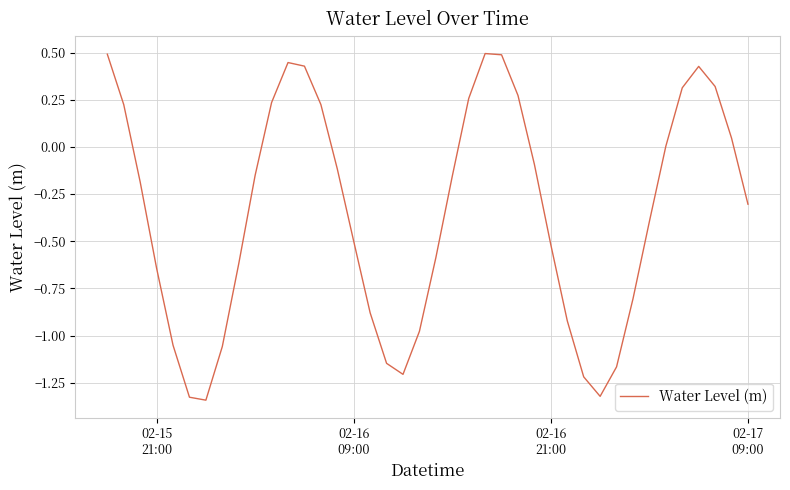

What is the maximum value shown in the chart?

0.5